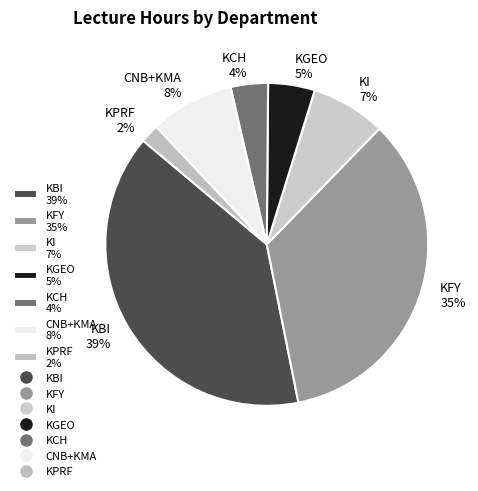

Combined, do KGEO 5% and KBI 39% account for over 50%?

No